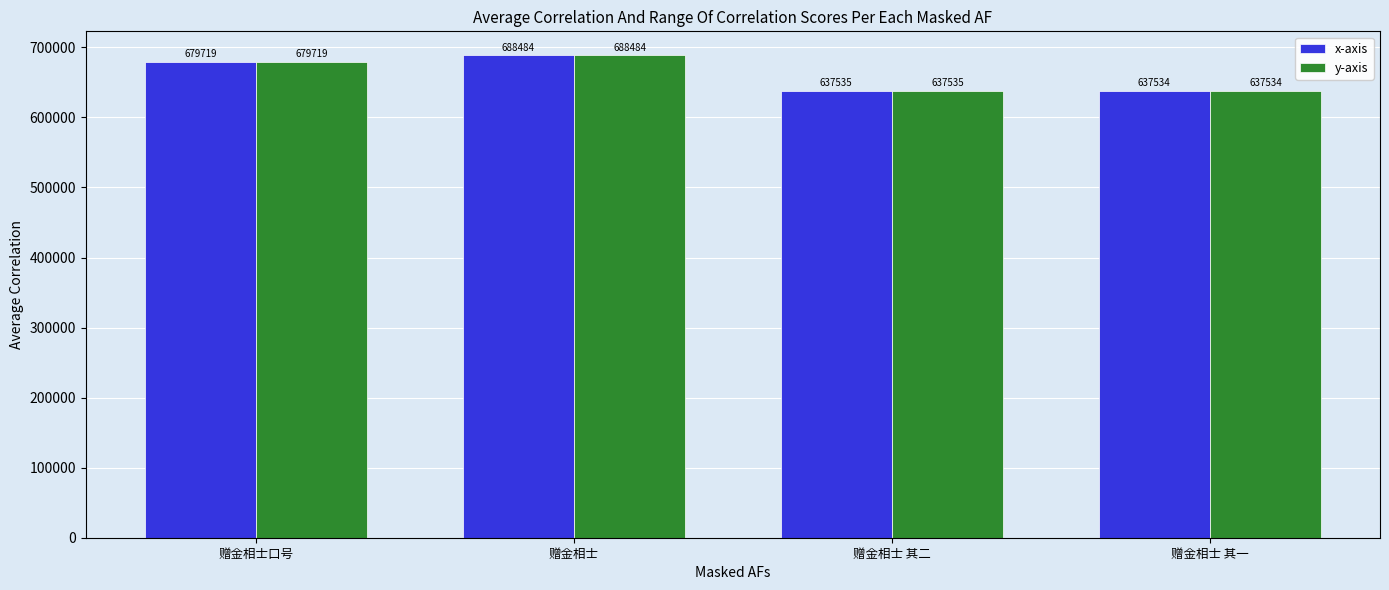

Are the bars horizontal?

No